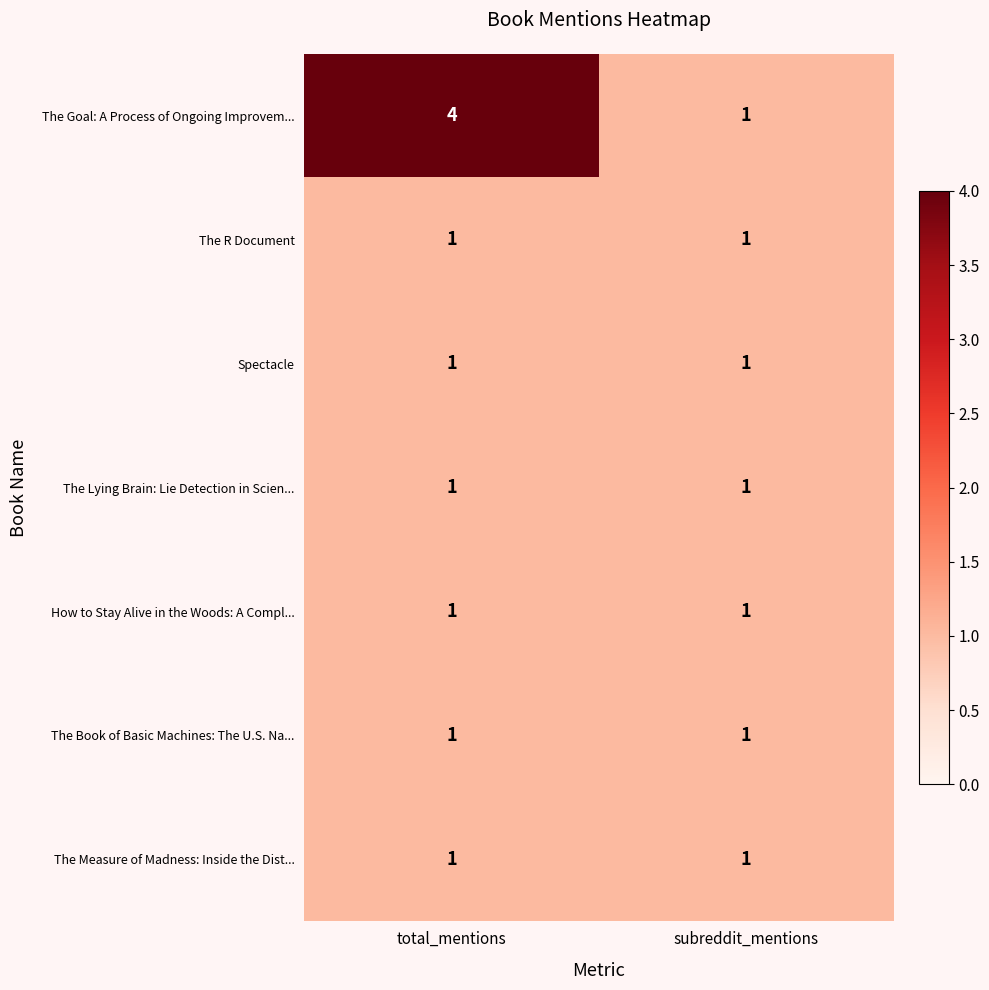

Which series has the widest spread of values?

The Goal: A Process of Ongoing Improvem...